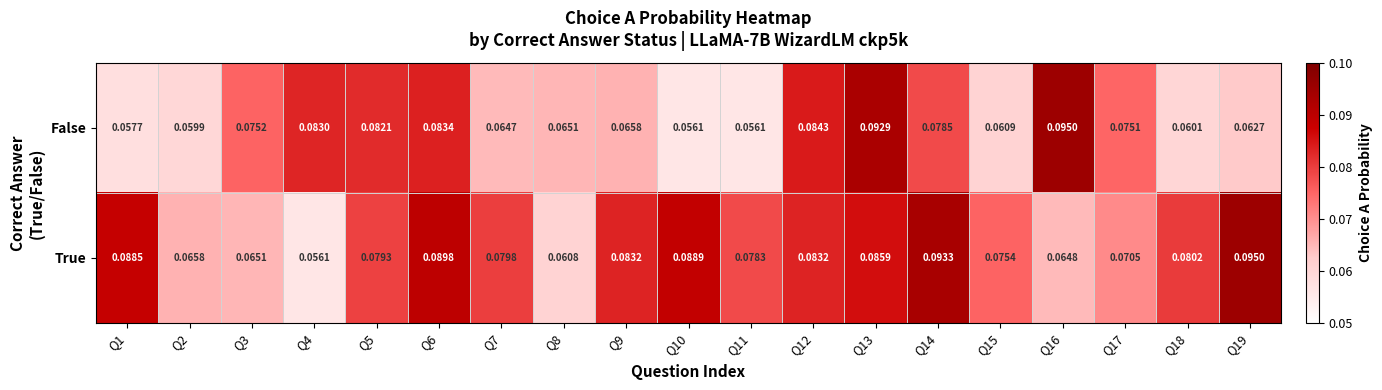

Rank the series at Q18 from lowest to highest value.

False, True